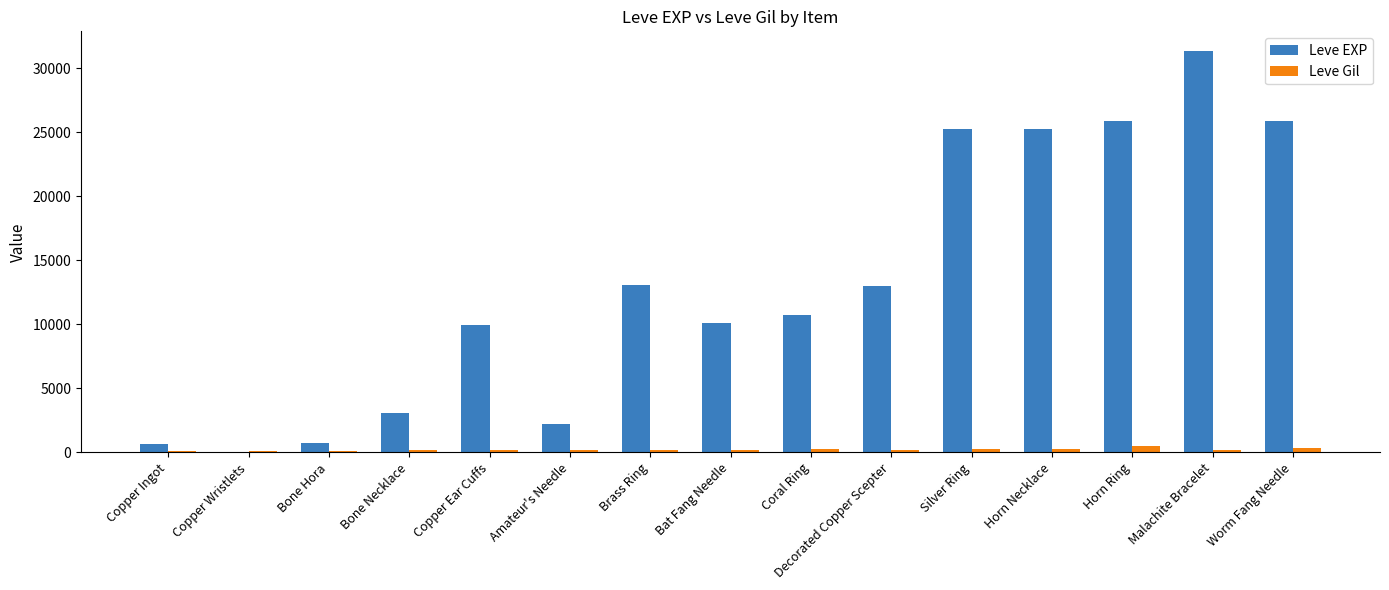

What is the sum of all Leve Gil values?

3320